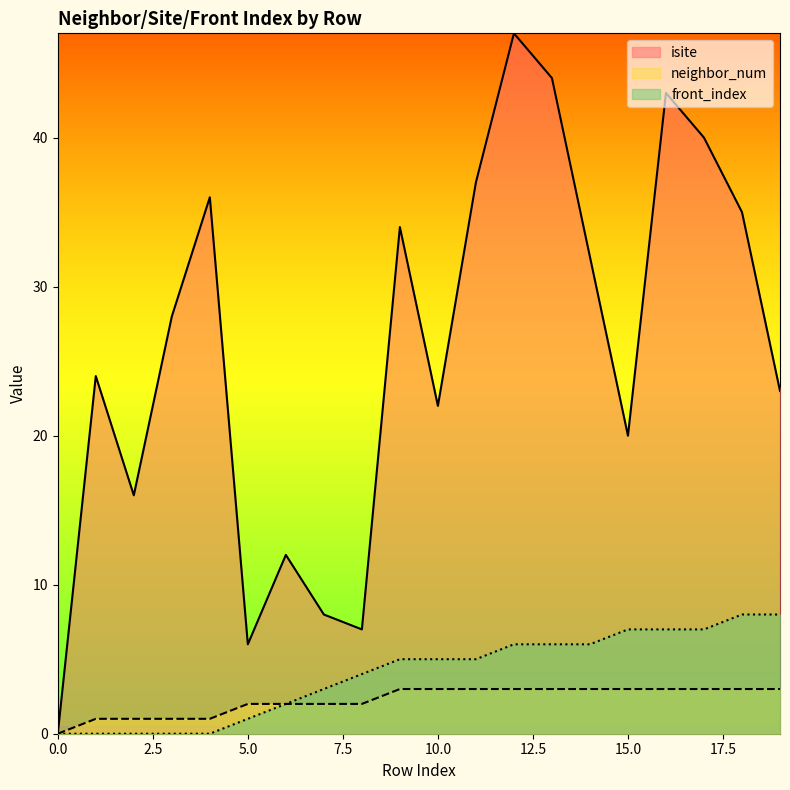

The neighbor_num series shows 1 at 0. True or false?

False